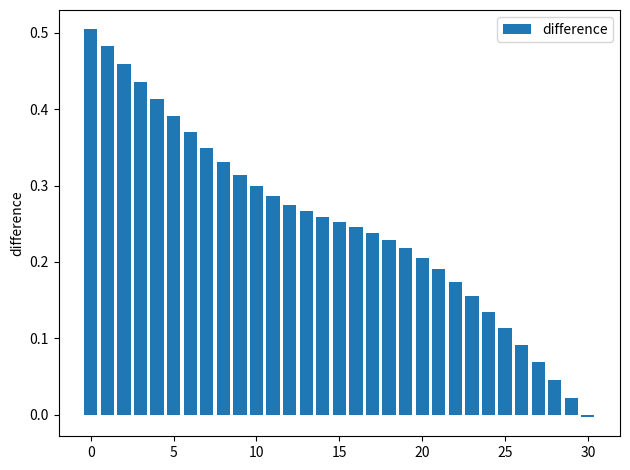

What is the sum of all values?

7.8